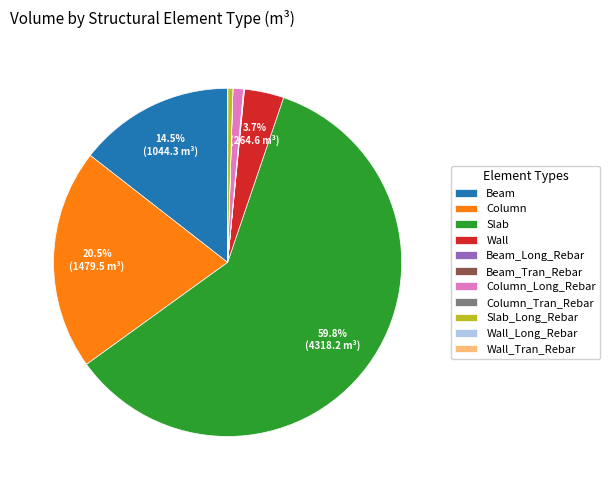

Combined, do Beam and Wall account for over 50%?

No